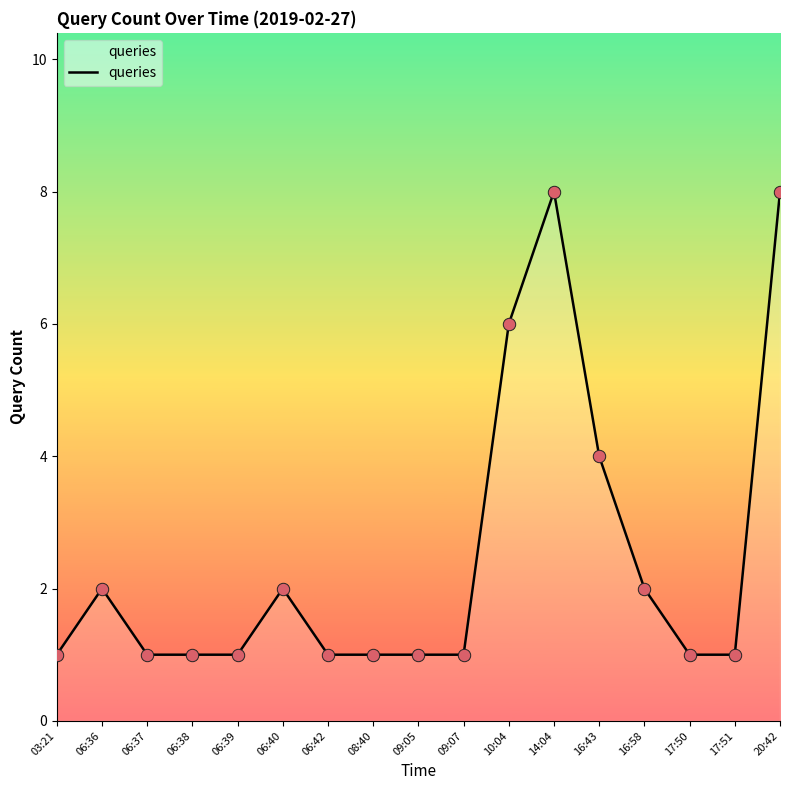

What is the ratio of the value at 17:51 to the value at 03:21?

1.0